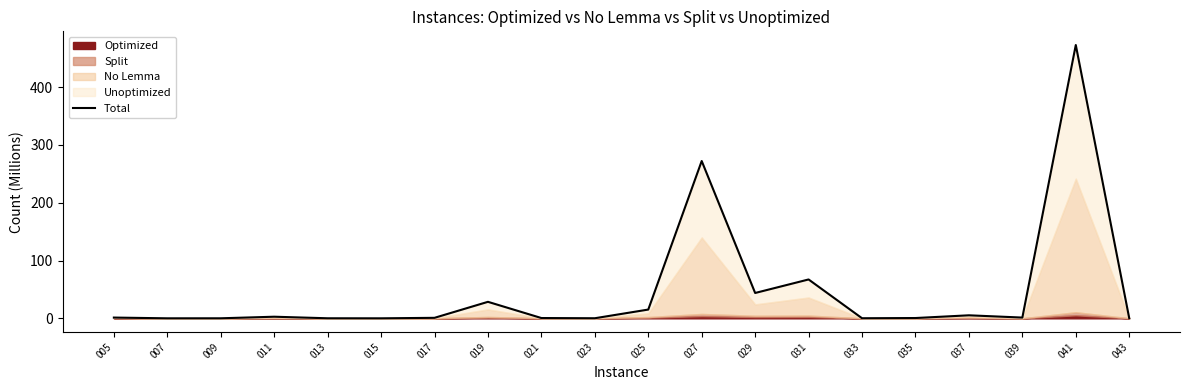

What is the greatest value displayed?

472.8